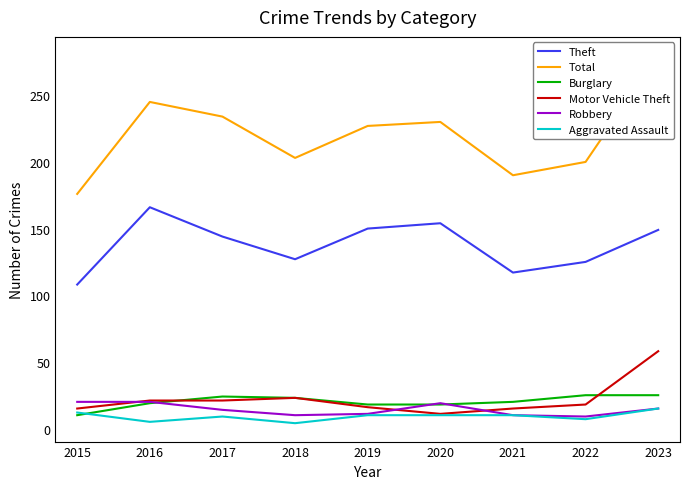

What is the difference between the highest and lowest values at 2015?

166